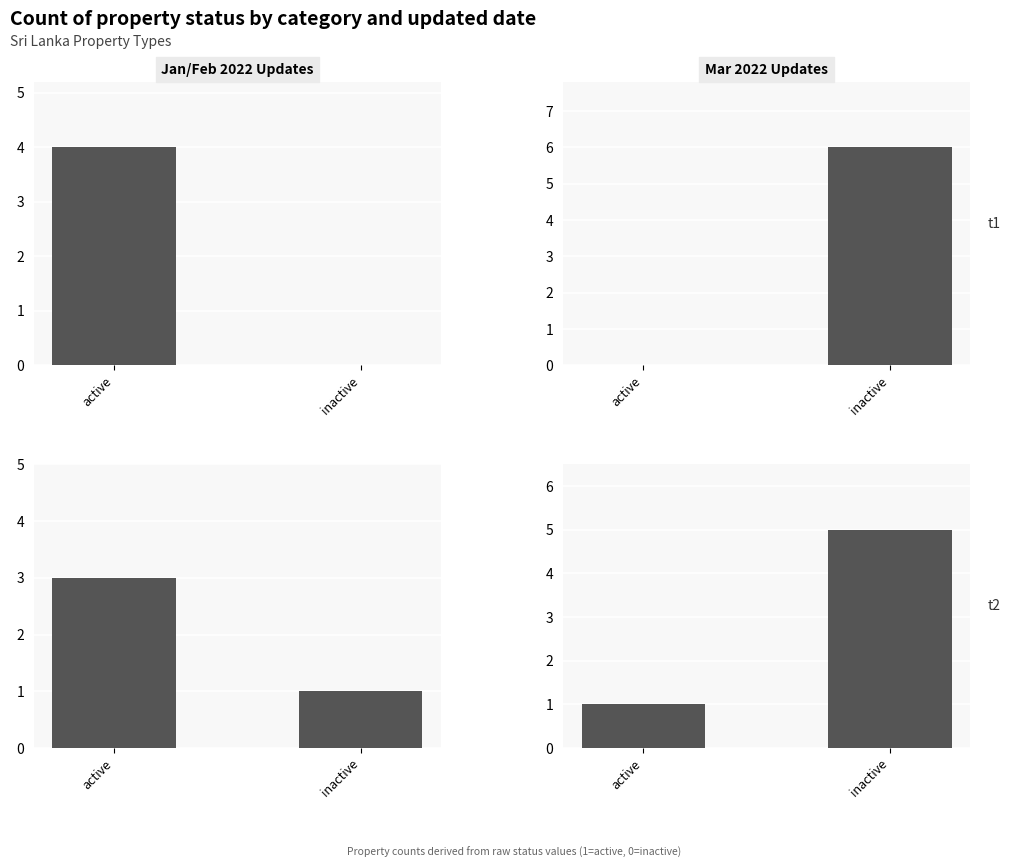

Read the value at active.

1